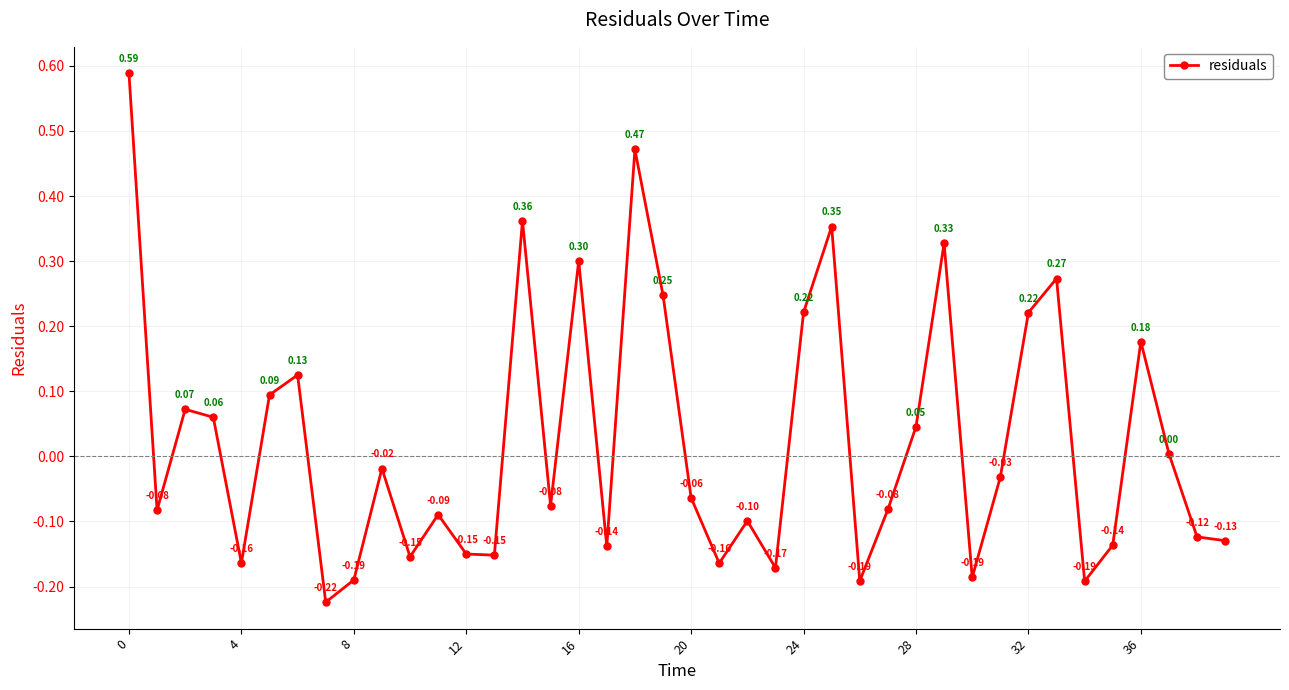

What is the sum of all values?

0.9